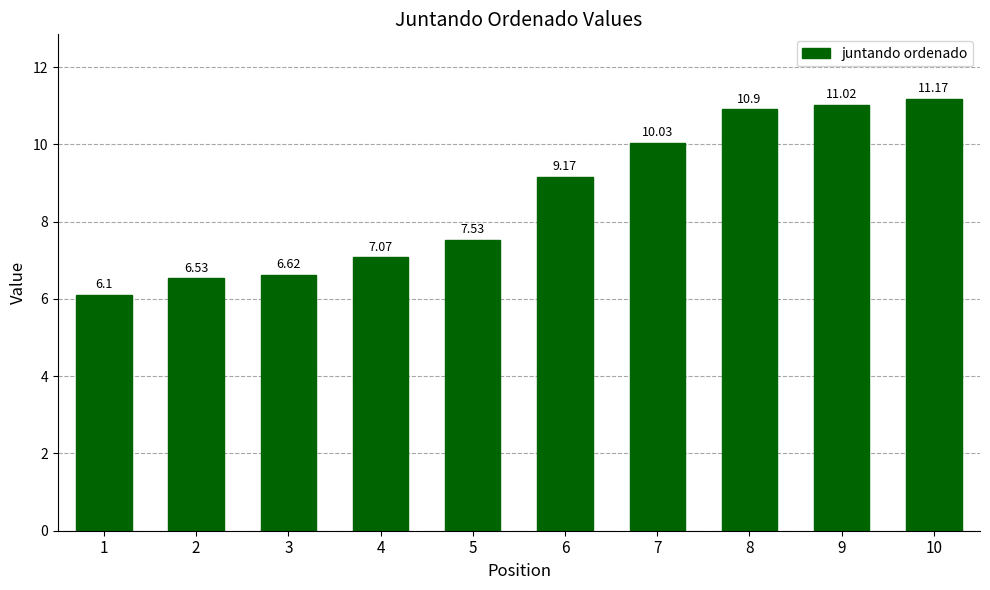

Rank the categories by value from lowest to highest.

1, 2, 3, 4, 5, 6, 7, 8, 9, 10